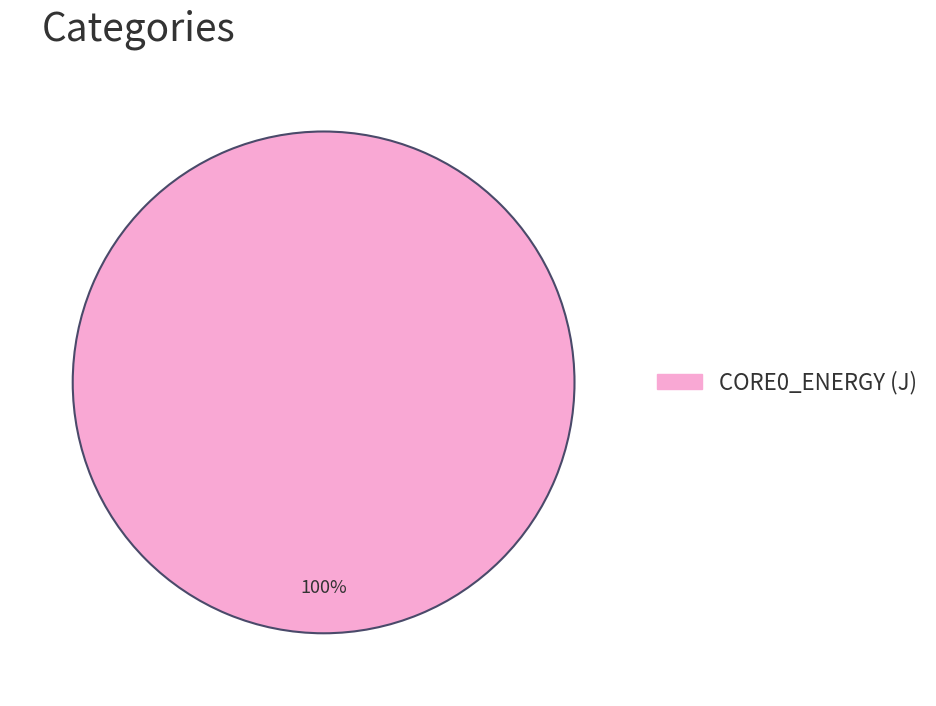

Rank the categories by value from highest to lowest.

CORE0_ENERGY (J)